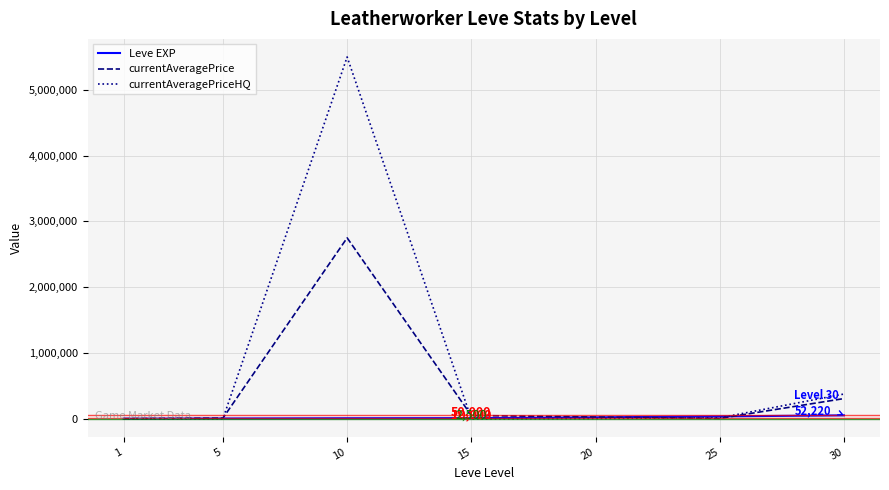

The value of currentAveragePrice at 10 is 2750600.0. True or false?

True